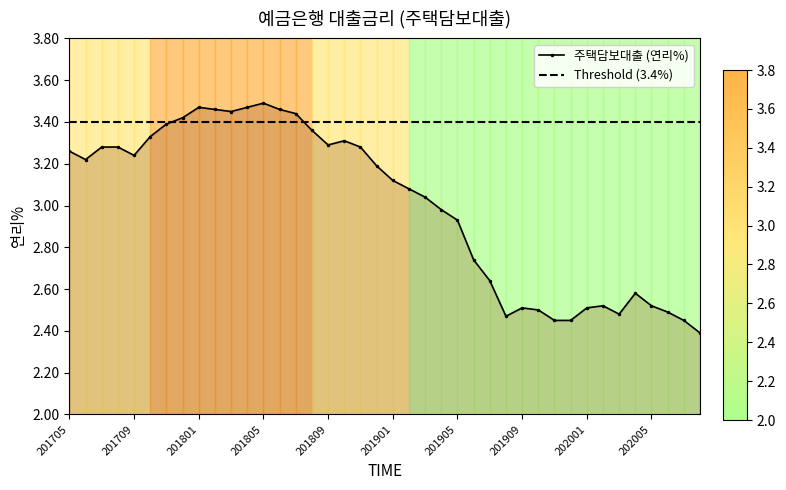

Reading left to right, extract all data points from this chart.

3.3	3.2	3.3	3.3	3.2	3.3	3.4	3.4	3.5	3.5	3.5	3.5	3.5	3.5	3.4	3.4	3.3	3.3	3.3	3.2	3.1	3.1	3.0	3.0	2.9	2.7	2.6	2.5	2.5	2.5	2.5	2.5	2.5	2.5	2.5	2.6	2.5	2.5	2.5	2.4